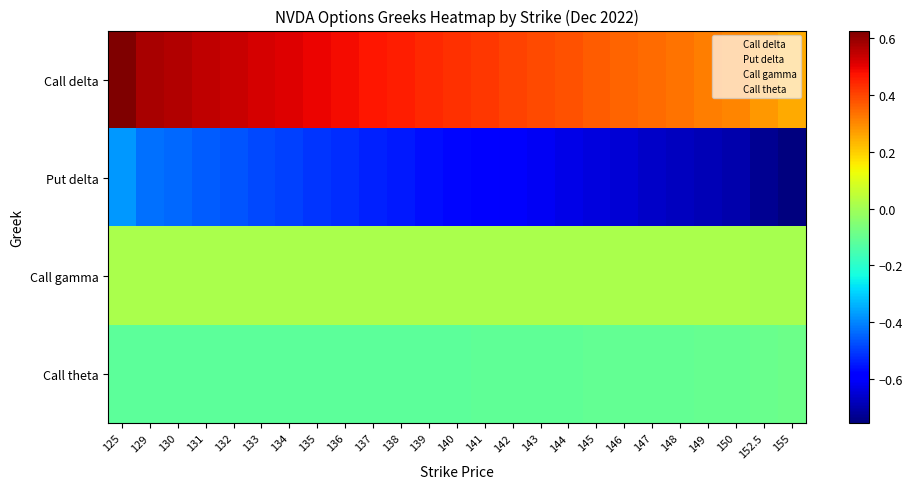

Which series has the largest total across all categories?

Call delta